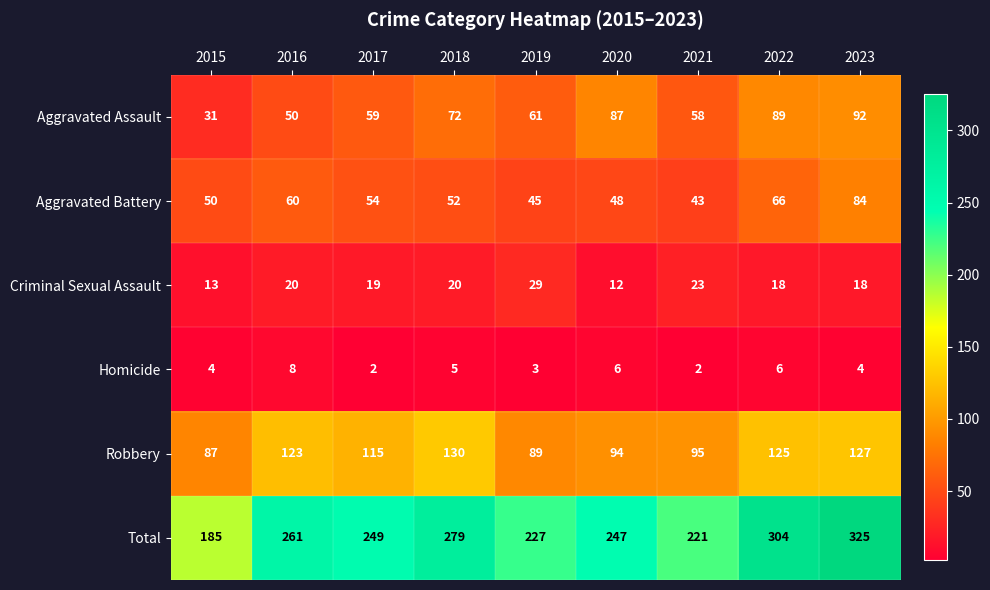

What is the approximate value of Aggravated Battery at 2017, to the nearest 10?

50